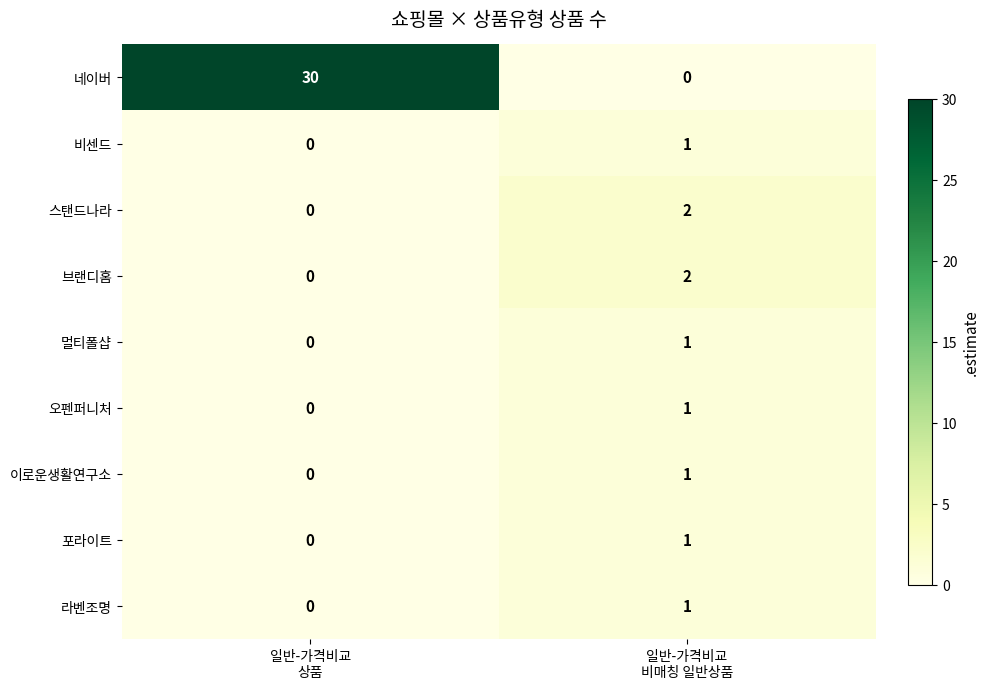

Which series has the largest range (max minus min)?

네이버